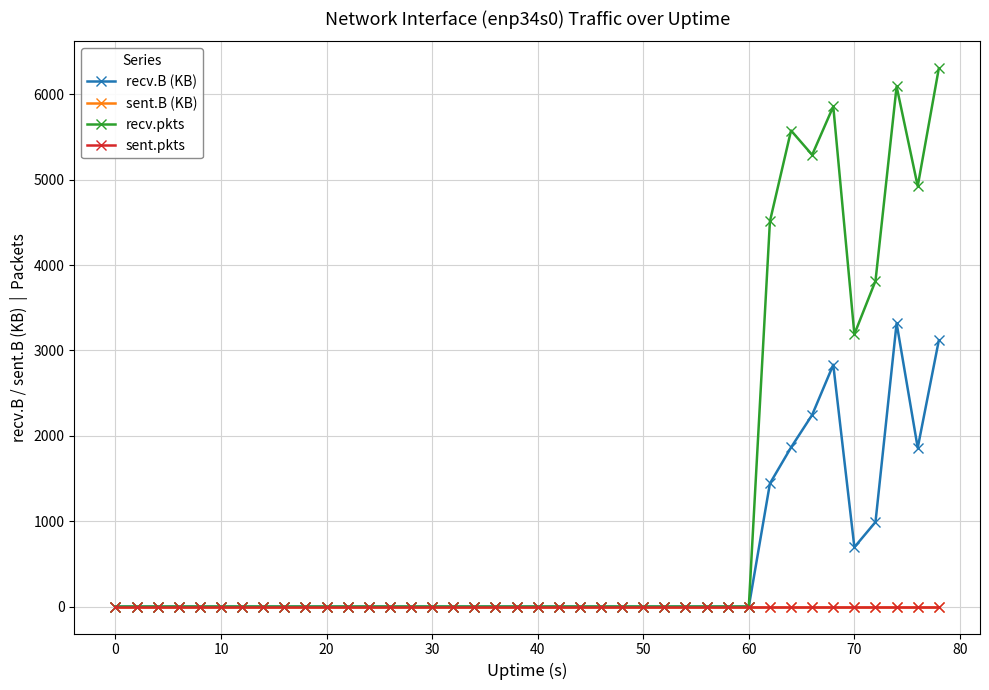

Is this an area chart (filled region under the line)?

No